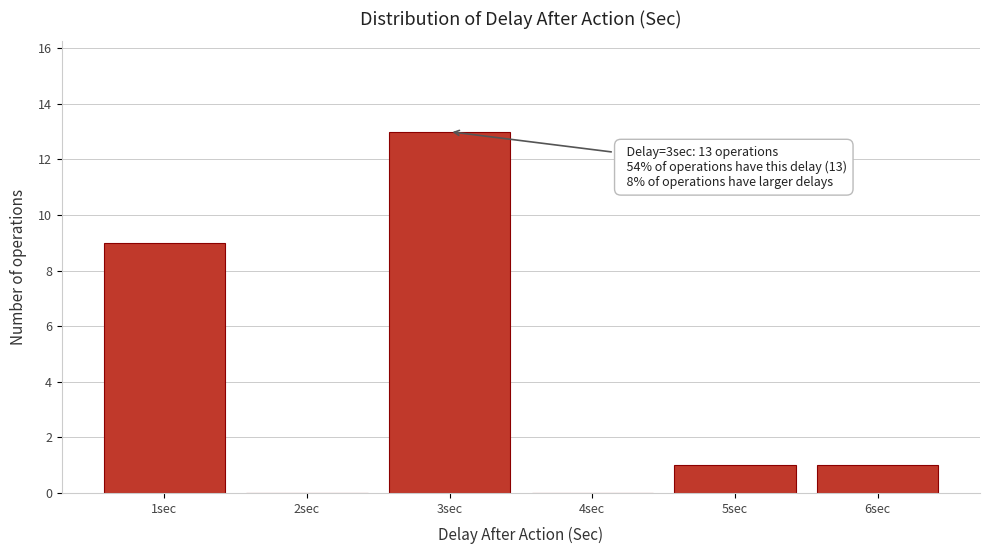

Reading left to right, extract all data points from this chart.

1sec=9	2sec=0	3sec=13	4sec=0	5sec=1	6sec=1